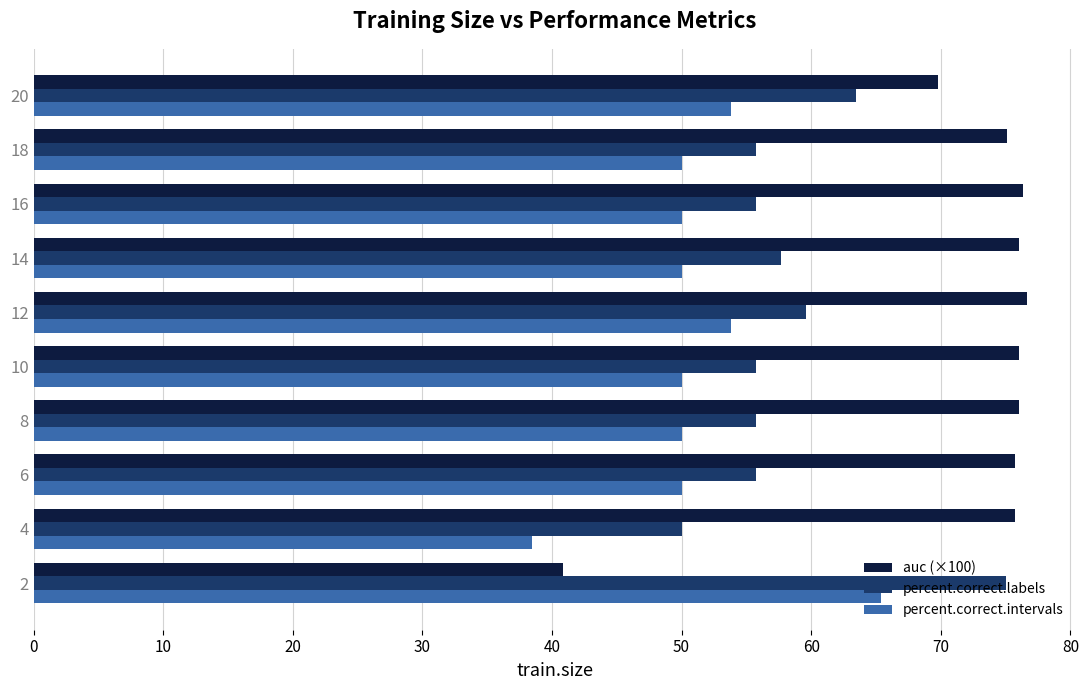

What is the spread (max minus min) of values at 8?

26.0